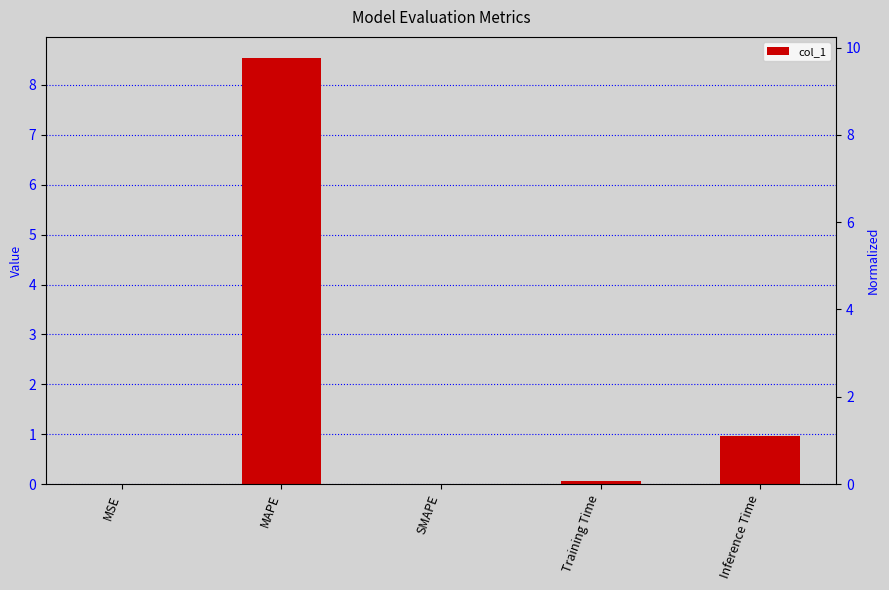

What is the sum of all values?

9.6